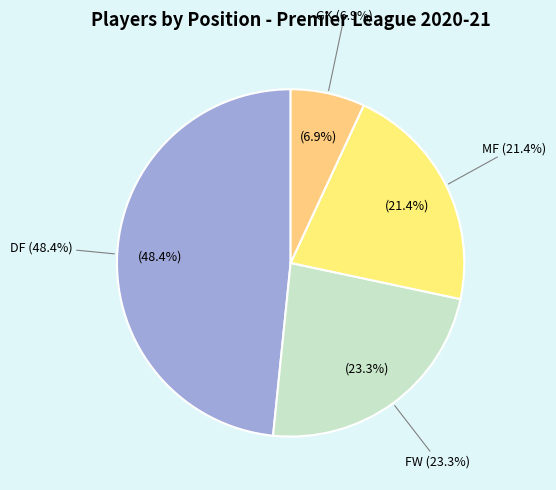

To the nearest percent, what is the difference between the largest and smallest slice percentages?

41%